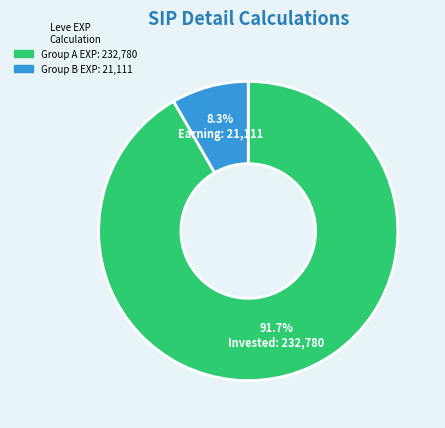

Does any single category account for the majority?

Yes